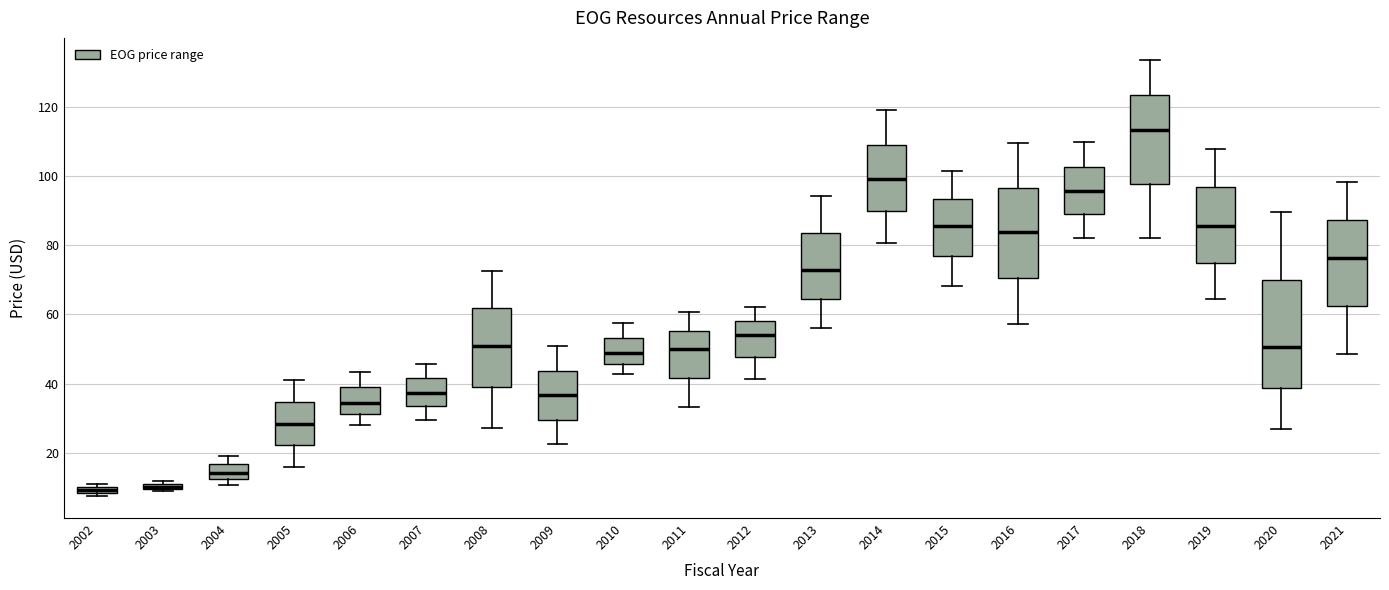

Where is the upper edge of the box at x = 2016 on the y-axis? The values are not printed on the chart, so give them approximately, as read against the axis.

96